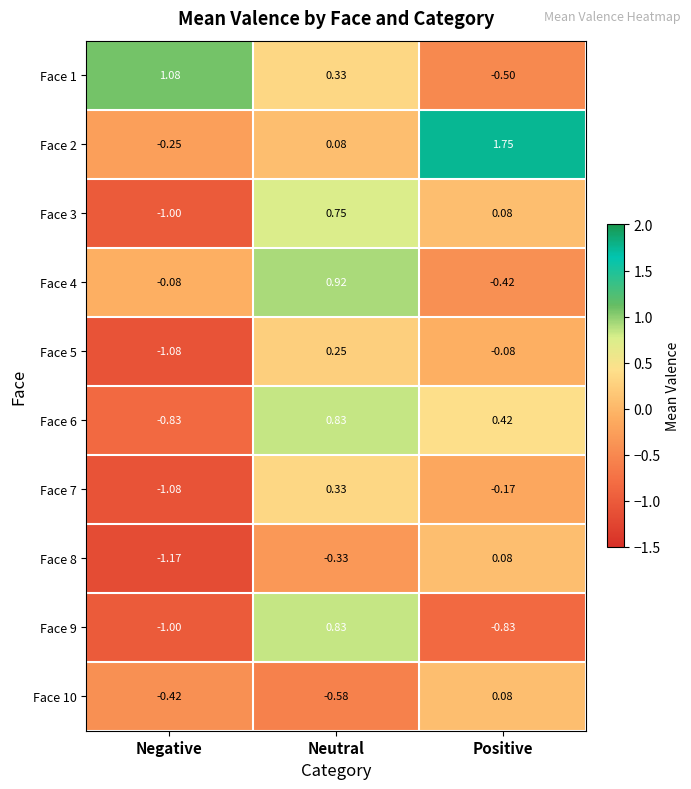

What is the total value across all series at Neutral?

3.4